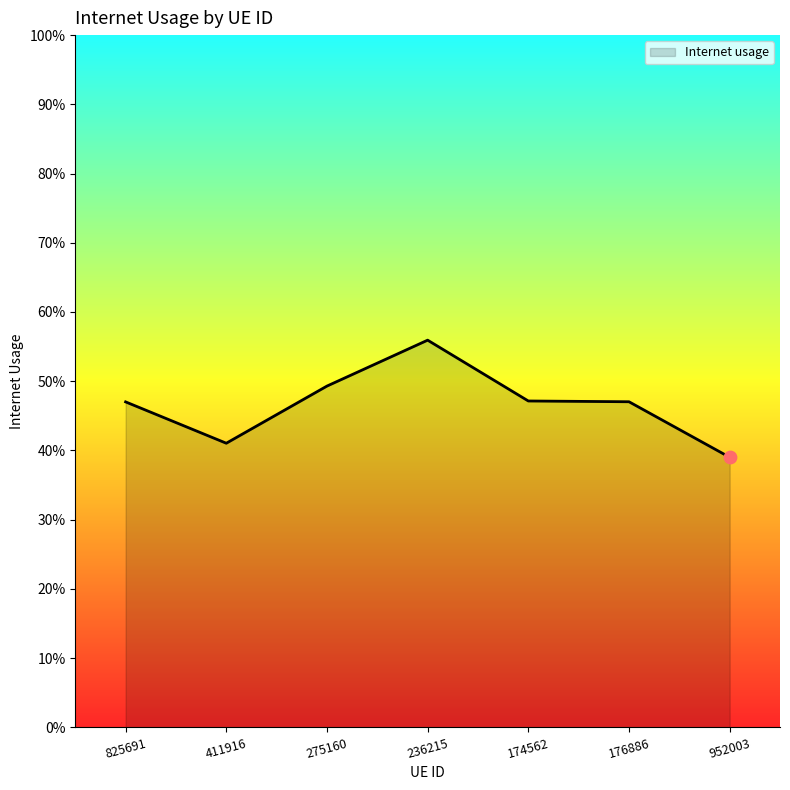

Does the chart have visible grid lines?

No